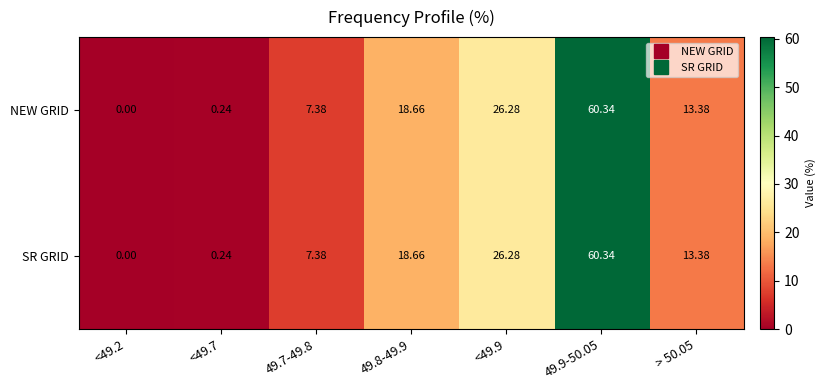

Is the value of SR GRID at 49.9-50.05 greater than the value of NEW GRID at 49.8-49.9?

Yes